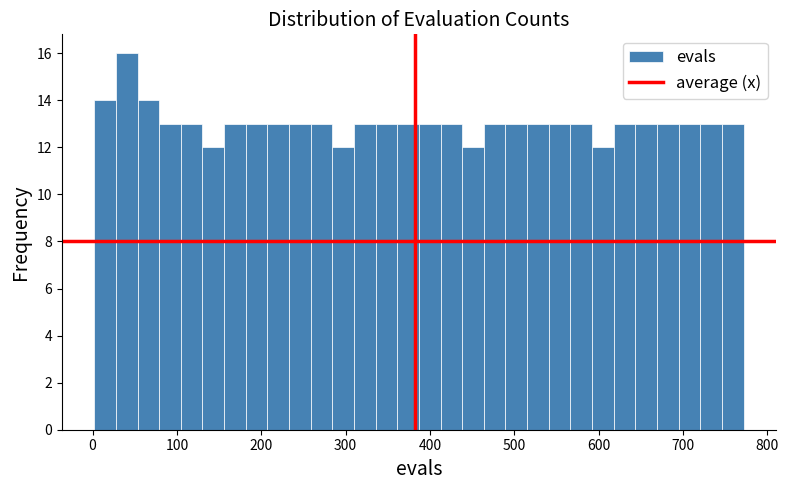

Around what value on the x-axis is the tallest bar? Give the approximate position of its centre, as read against the axis.

40